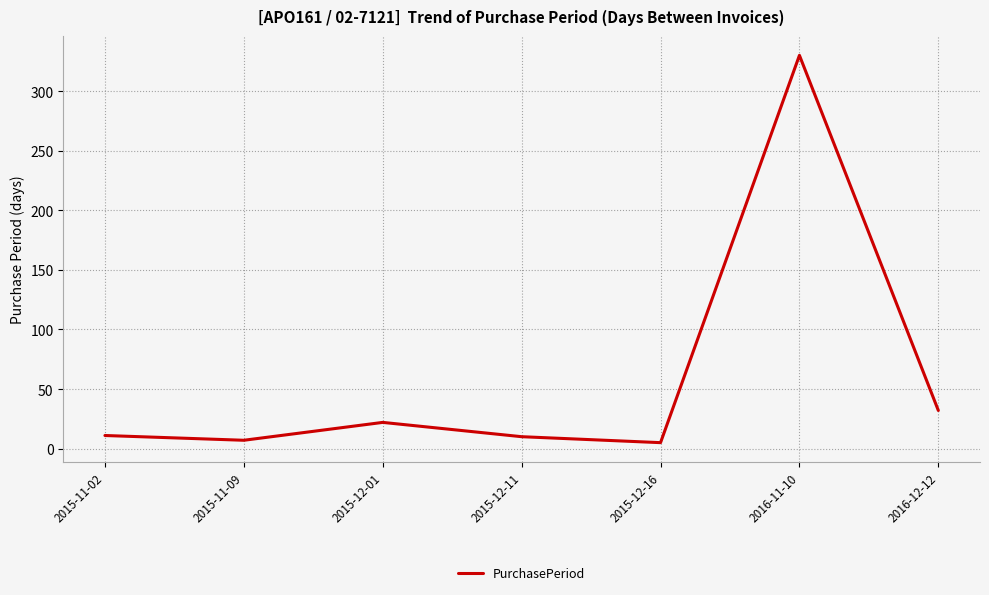

The value at 2016-11-10 is 482. True or false?

False